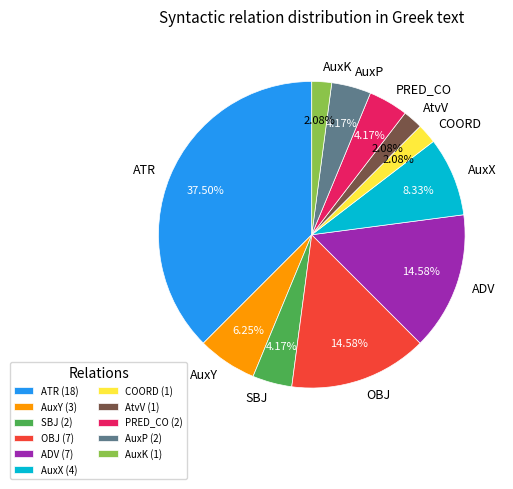

Is the sum of SBJ and AtvV greater than half?

No